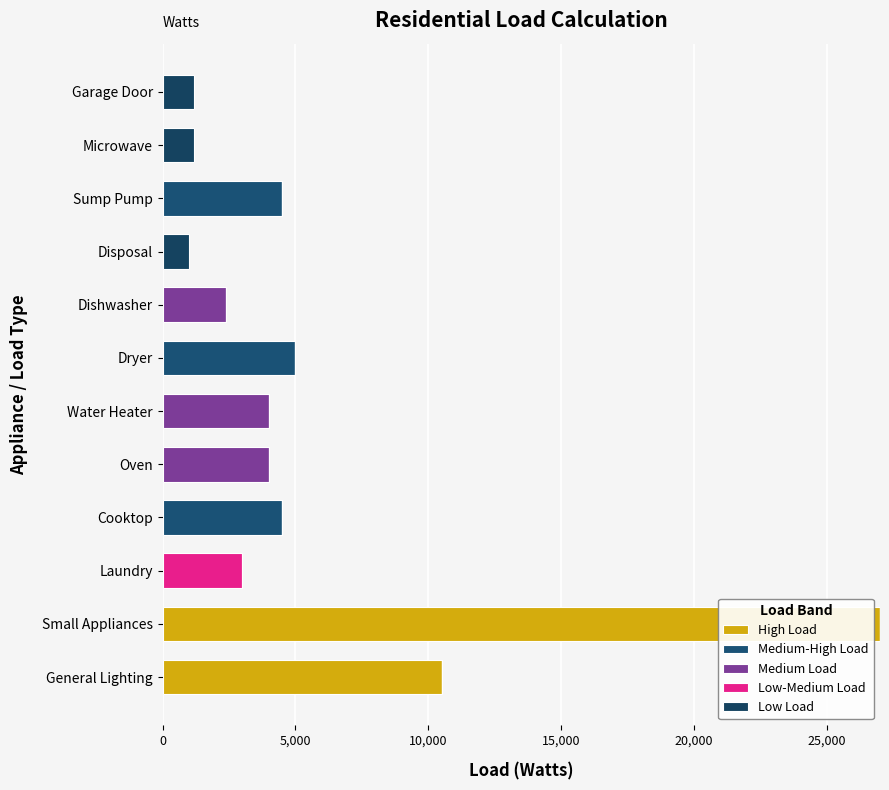

How many categories are shown in the chart?

12